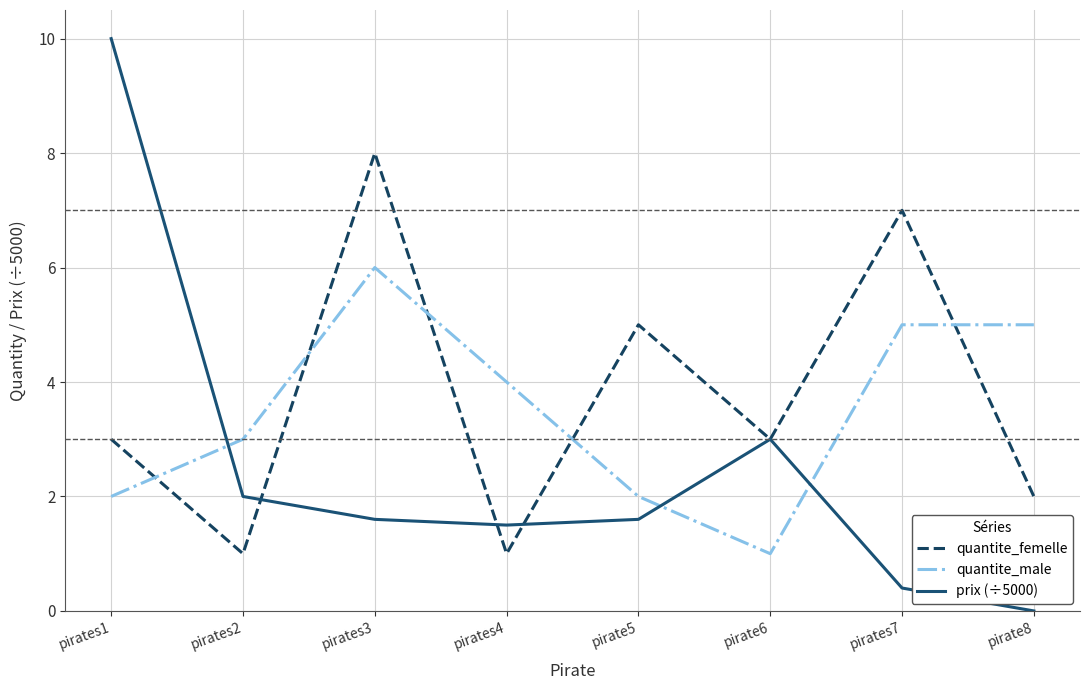

The quantite_male series shows 4.6 at pirates2. True or false?

False